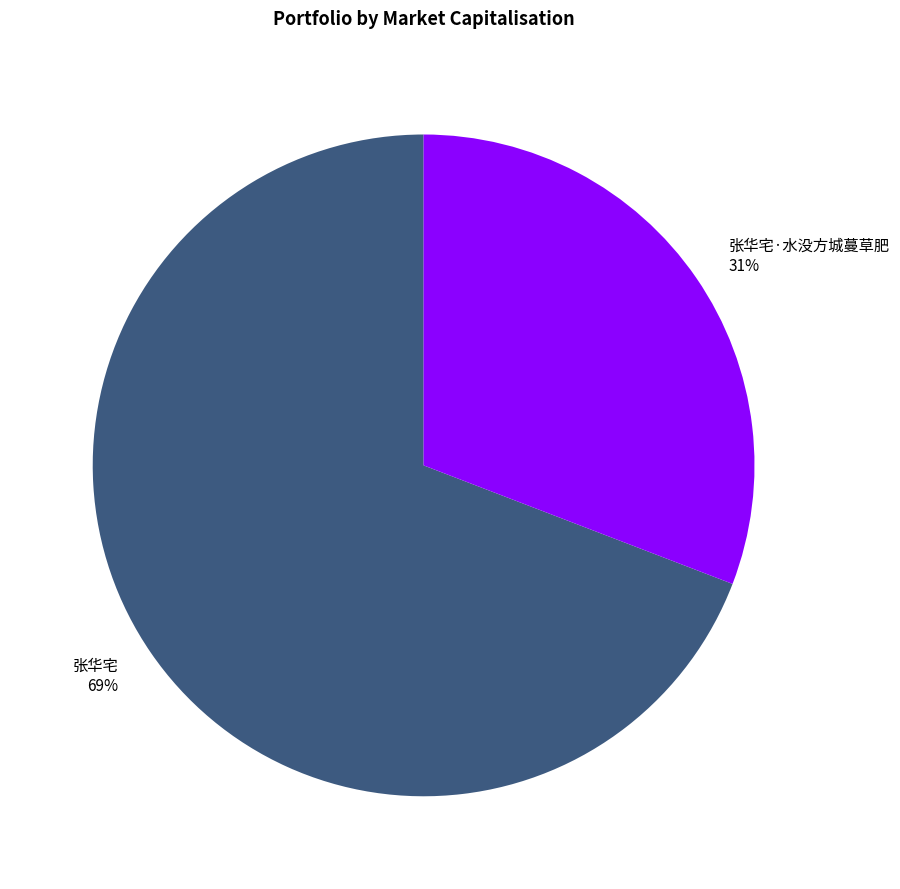

What percentage is the 张华宅 slice, to the nearest percent?

69%